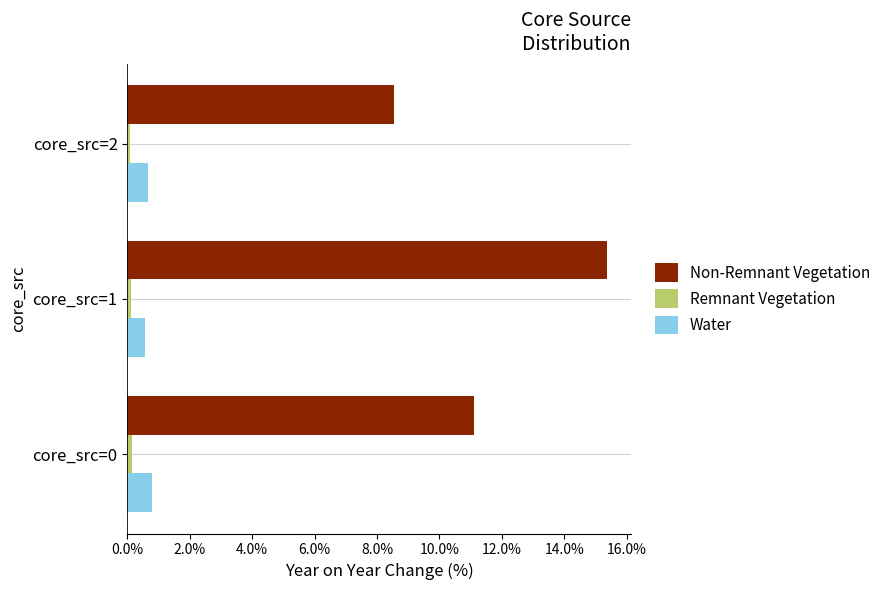

Which category has the highest value across all series?

core_src=1